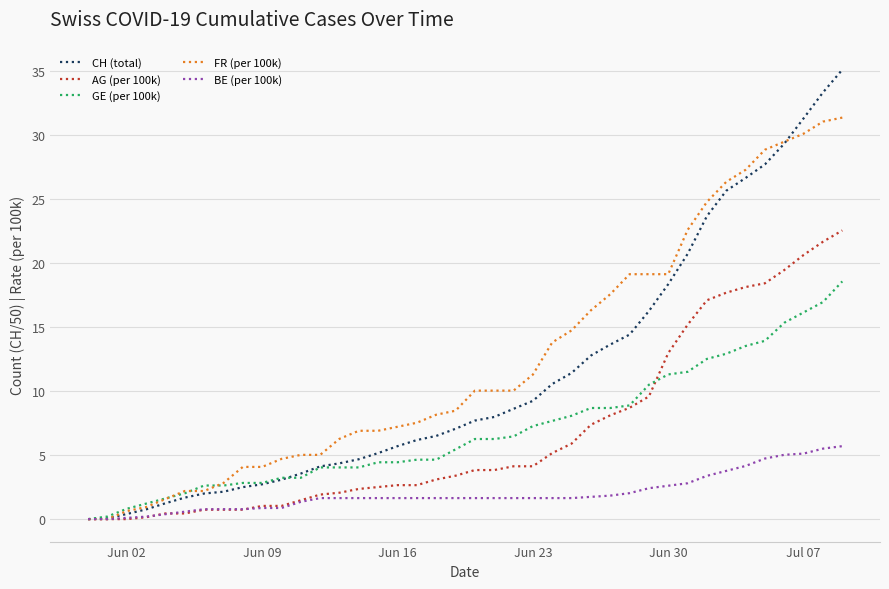

How many categories are shown in the chart?

40